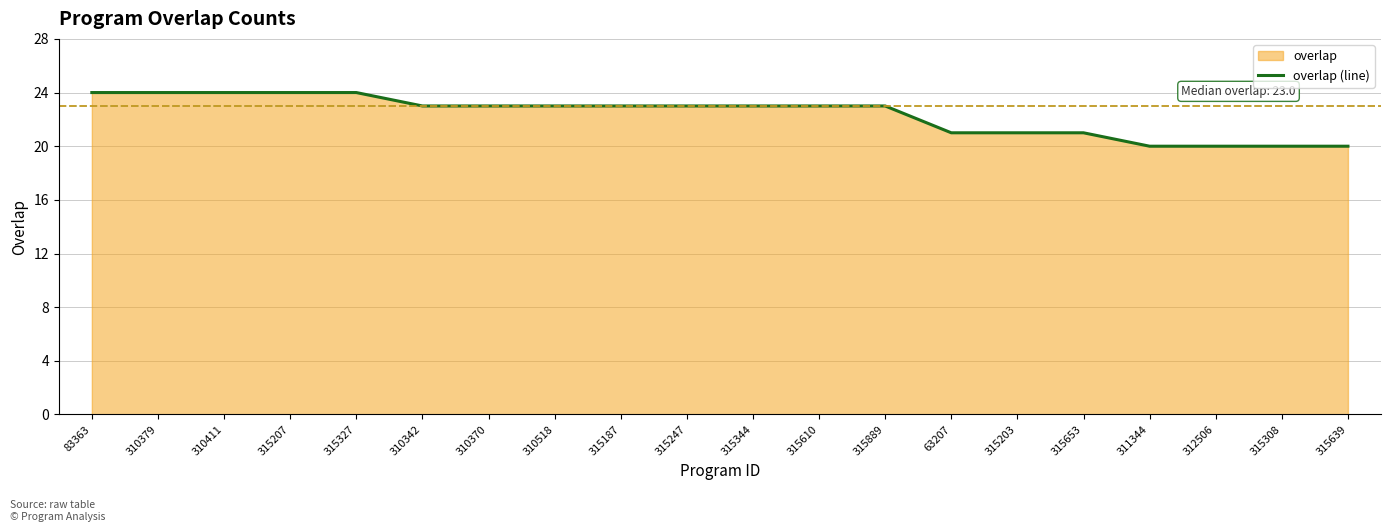

What is the approximate value at 315610?

23